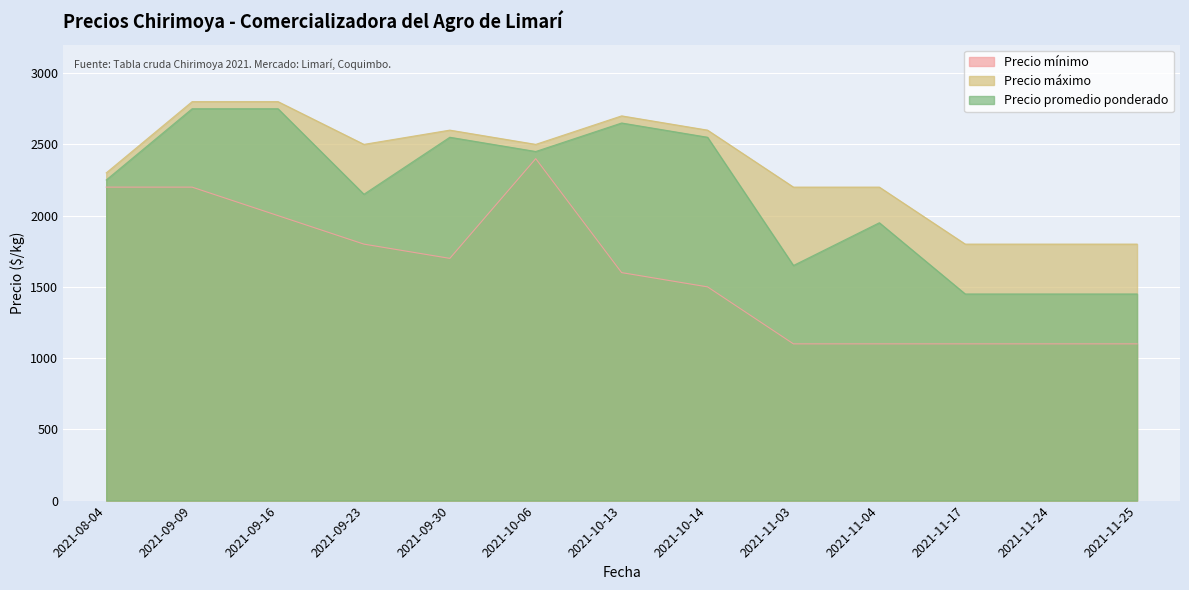

What is the highest value of the Precio promedio ponderado series?

2750